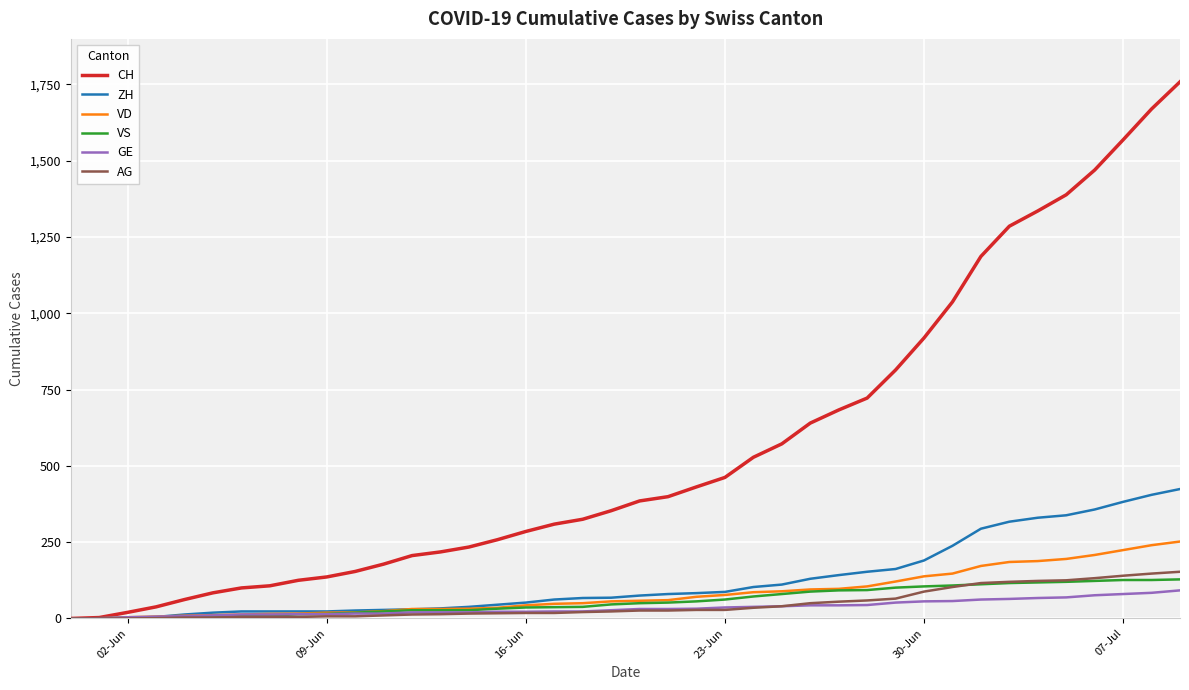

Which series has the largest total across all categories?

CH